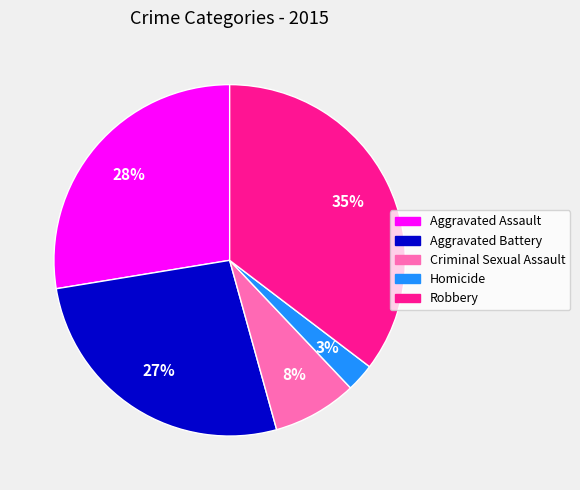

True or false: Aggravated Assault accounts for 18% of the total.

False